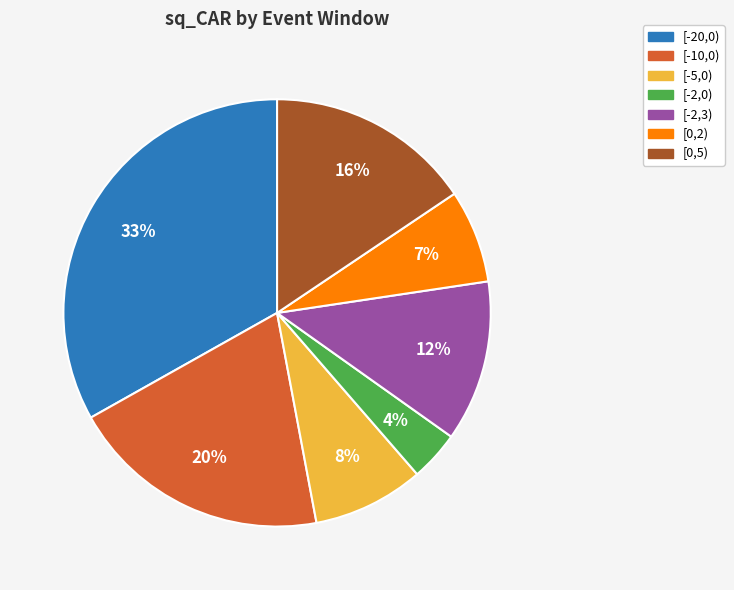

Which slice is the smallest?

[-2,0)